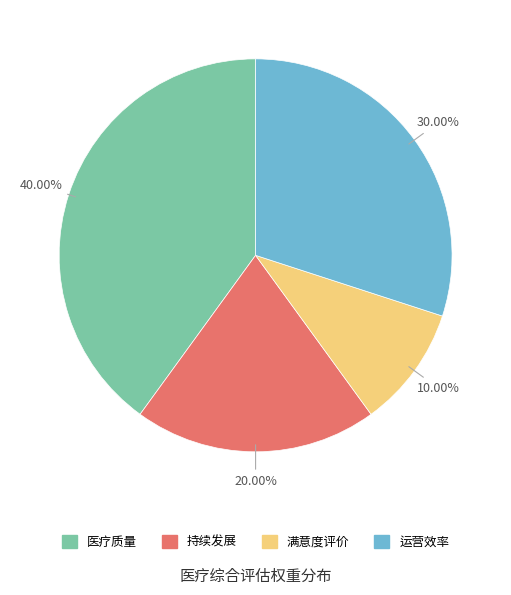

To the nearest percent, what percentage of the pie is 满意度评价?

10%